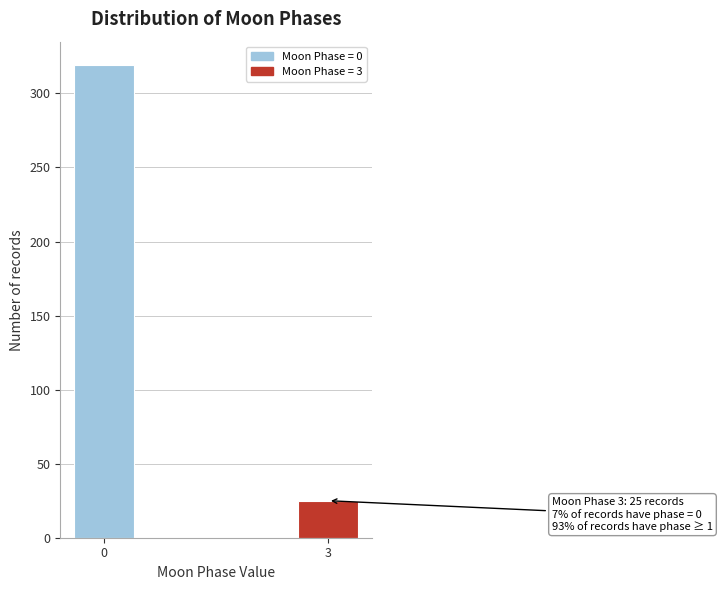

Reading right to left, extract all data points from this chart.

3=25	0=319